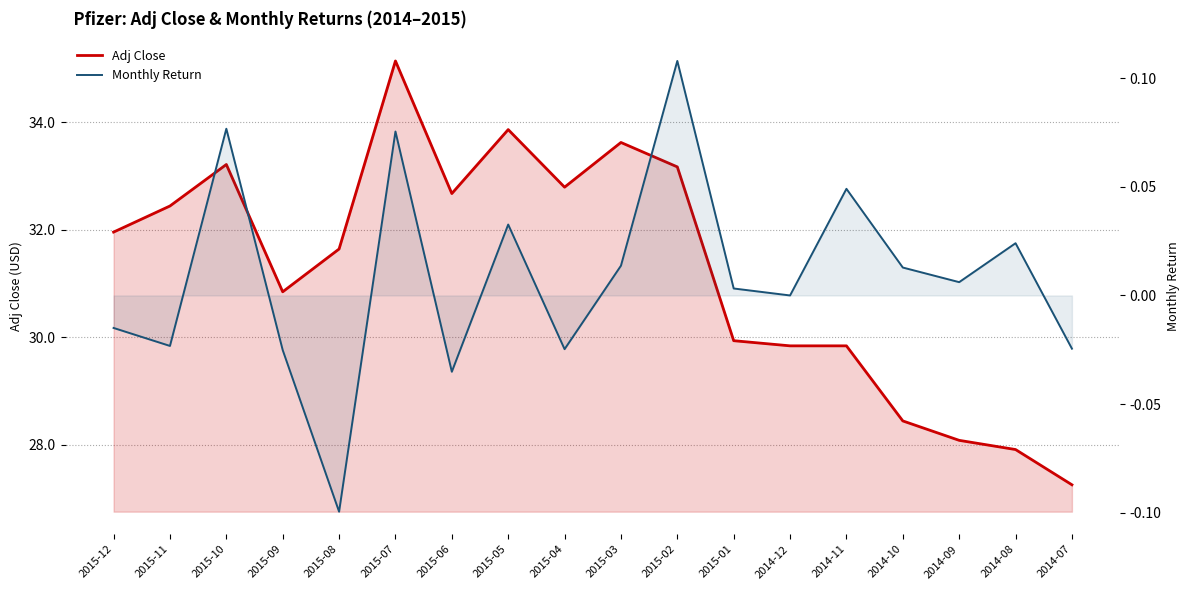

What is the total value across all series at 2015-09?

30.8